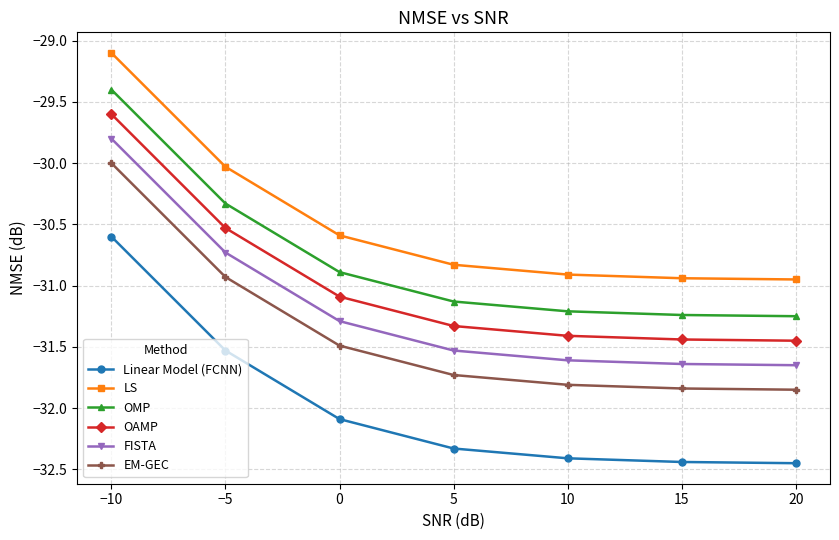

What is the sum of all OAMP values?

-216.8